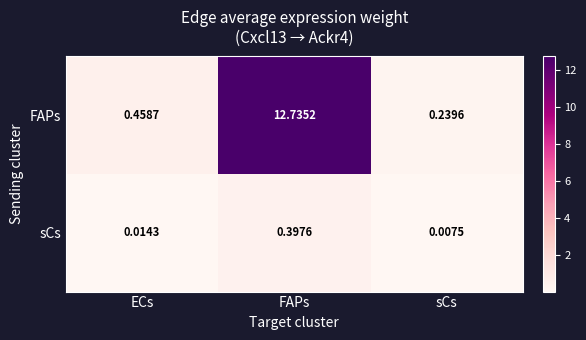

Which series has the widest spread of values?

FAPs